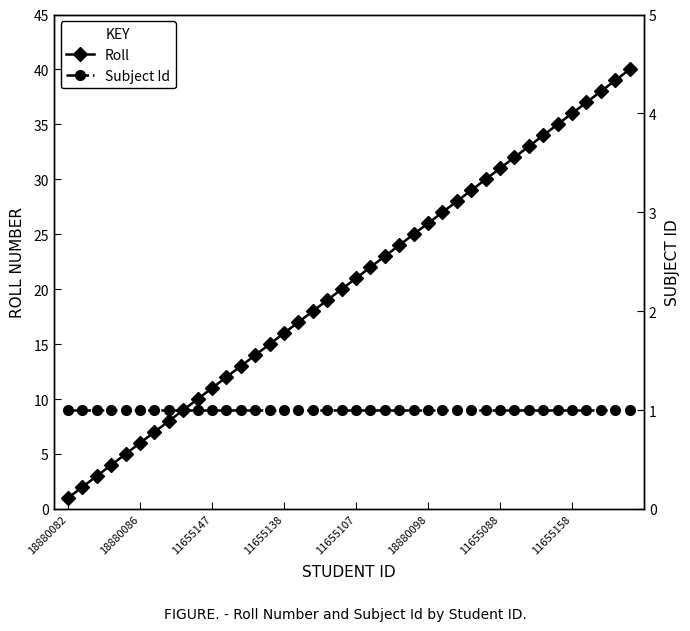

True or false: Subject Id and Roll intersect in this chart.

False